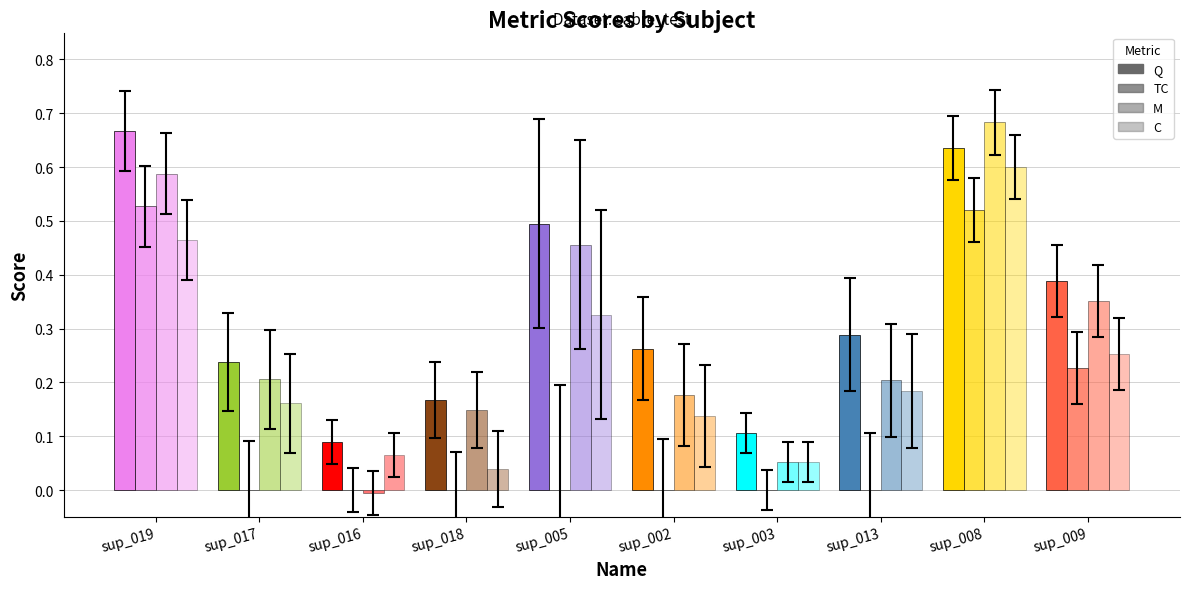

How many groups of bars are there?

10